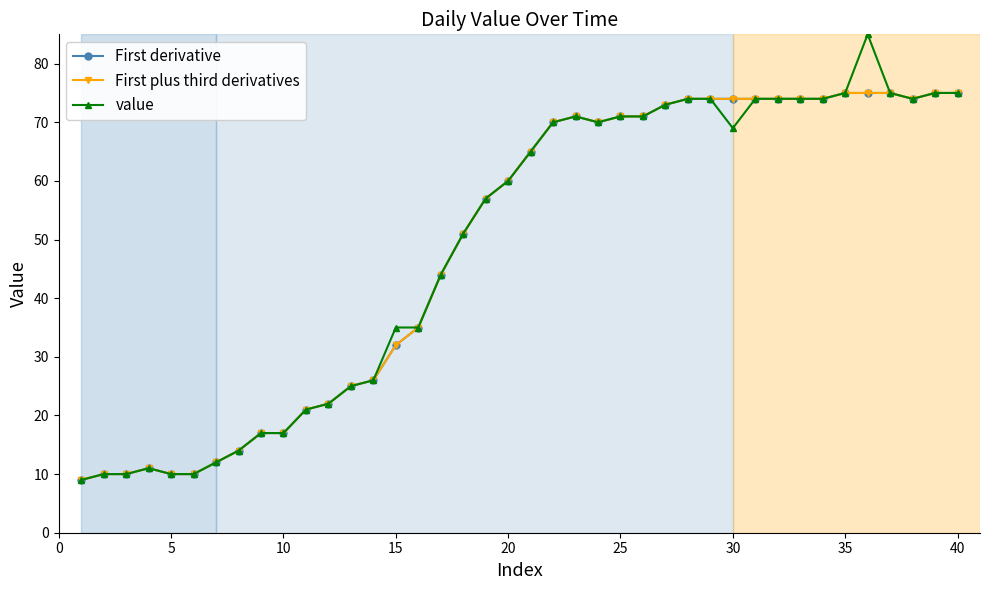

Does the chart have visible grid lines?

No